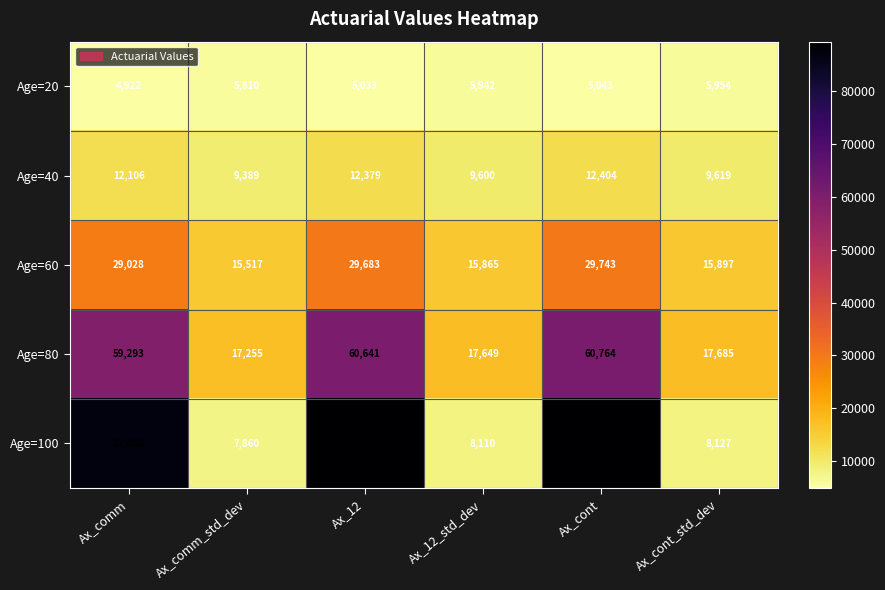

The value of Age=20 at Ax_comm_std_dev is 5810. True or false?

True